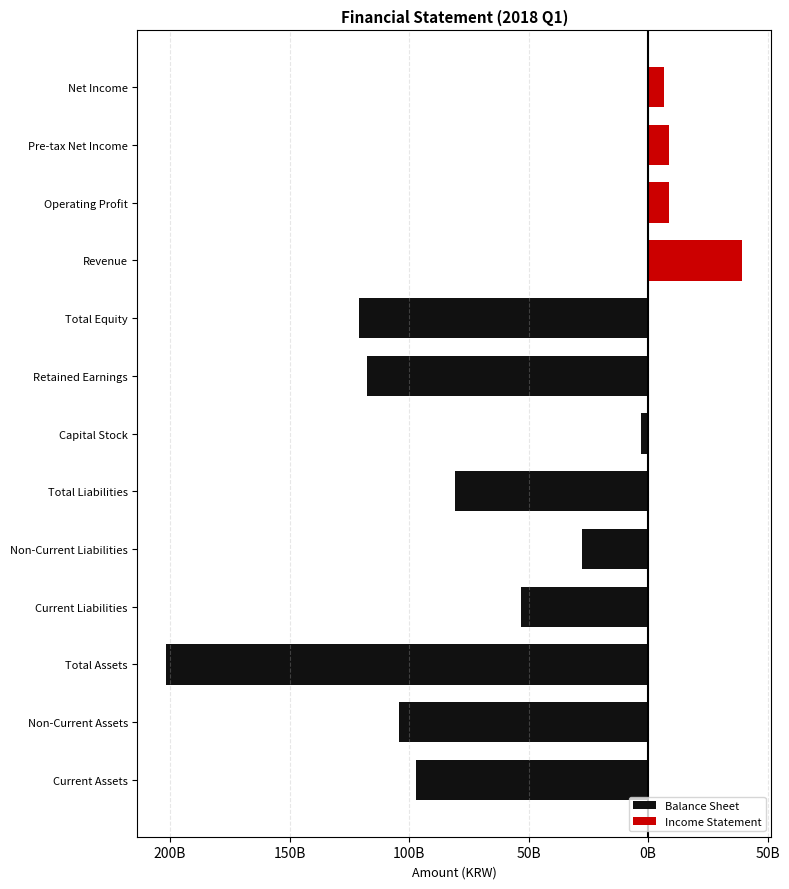

What are all the series names shown in the legend?

Balance Sheet, Income Statement